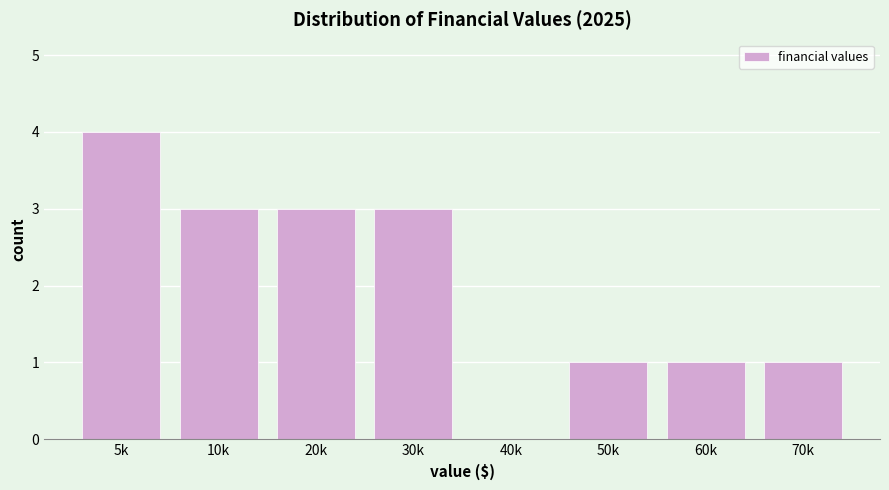

Reading left to right, what are all the values shown in this chart?

5k=4	10k=3	20k=3	30k=3	40k=0	50k=1	60k=1	70k=1